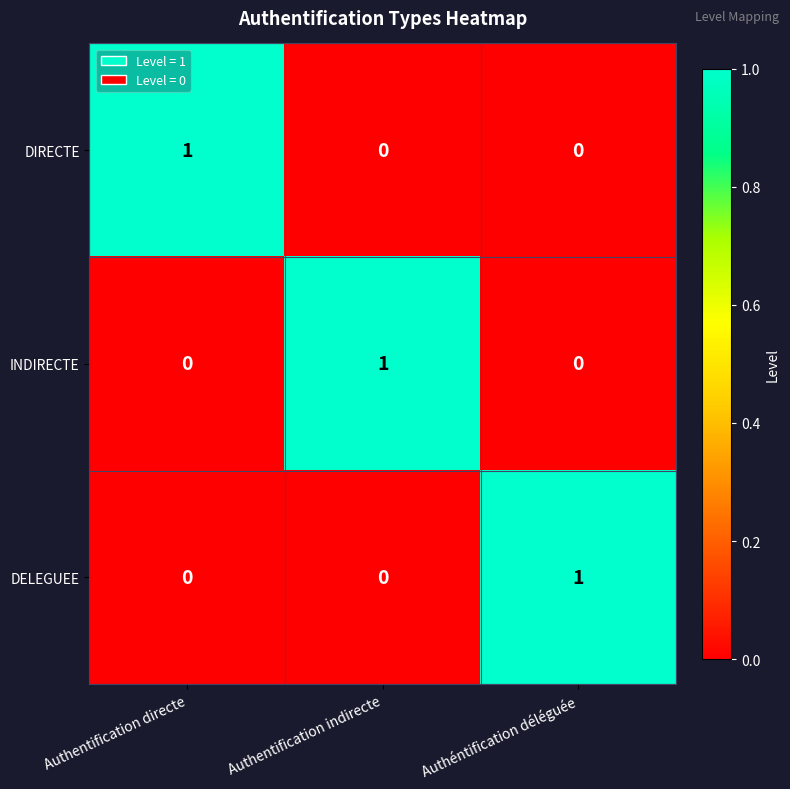

Count the DELEGUEE values in the range 0 to 1.

3